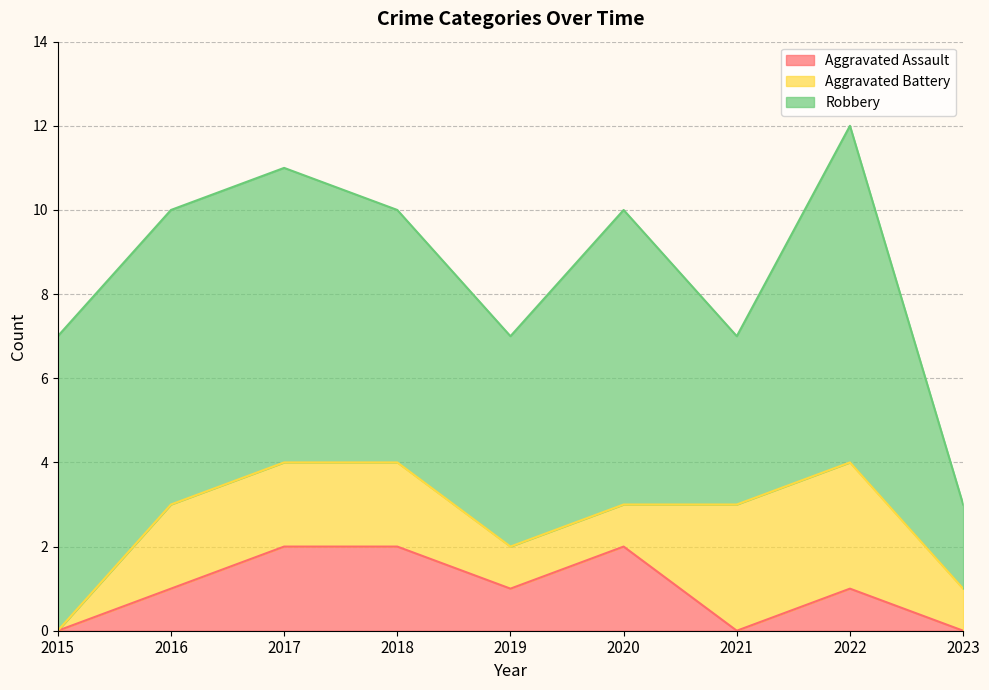

The value of Aggravated Battery at 2018 is 2. True or false?

True